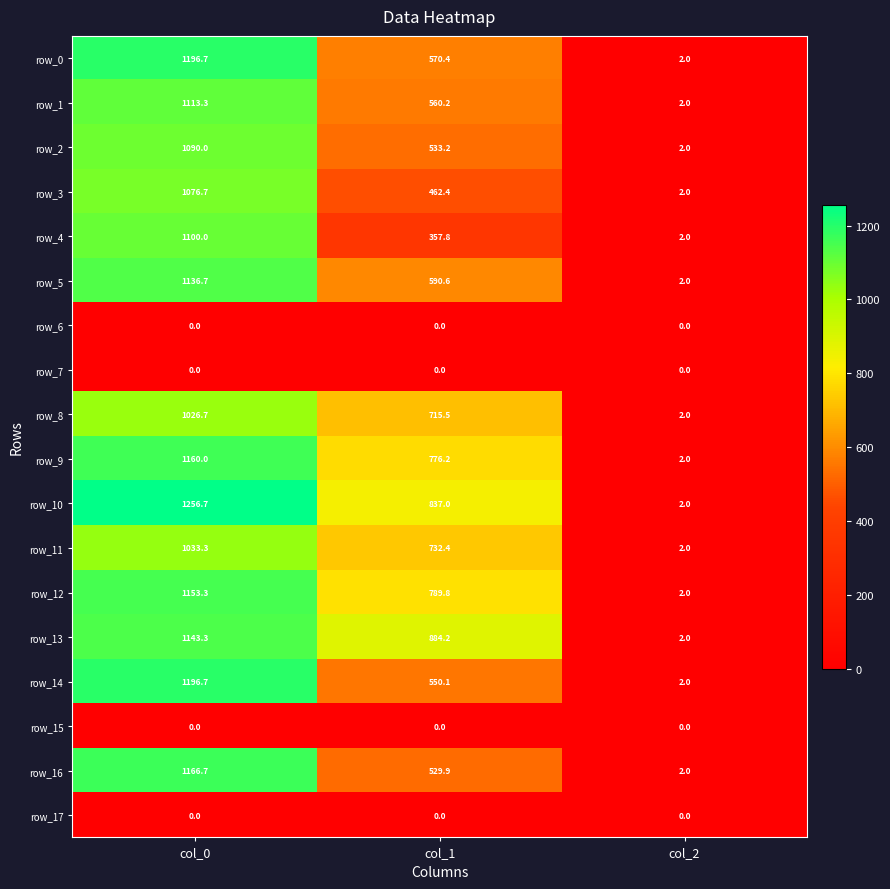

Reading right to left, transcribe all the data shown in this chart.

row_0: col_2=2.0	col_1=570.4	col_0=1196.7
row_1: col_2=2.0	col_1=560.2	col_0=1113.3
row_2: col_2=2.0	col_1=533.2	col_0=1090.0
row_3: col_2=2.0	col_1=462.4	col_0=1076.7
row_4: col_2=2.0	col_1=357.8	col_0=1100.0
row_5: col_2=2.0	col_1=590.6	col_0=1136.7
row_6: col_2=0.0	col_1=0.0	col_0=0.0
row_7: col_2=0.0	col_1=0.0	col_0=0.0
row_8: col_2=2.0	col_1=715.5	col_0=1026.7
row_9: col_2=2.0	col_1=776.2	col_0=1160.0
row_10: col_2=2.0	col_1=837.0	col_0=1256.7
row_11: col_2=2.0	col_1=732.4	col_0=1033.3
row_12: col_2=2.0	col_1=789.8	col_0=1153.3
row_13: col_2=2.0	col_1=884.2	col_0=1143.3
row_14: col_2=2.0	col_1=550.1	col_0=1196.7
row_15: col_2=0.0	col_1=0.0	col_0=0.0
row_16: col_2=2.0	col_1=529.9	col_0=1166.7
row_17: col_2=0.0	col_1=0.0	col_0=0.0